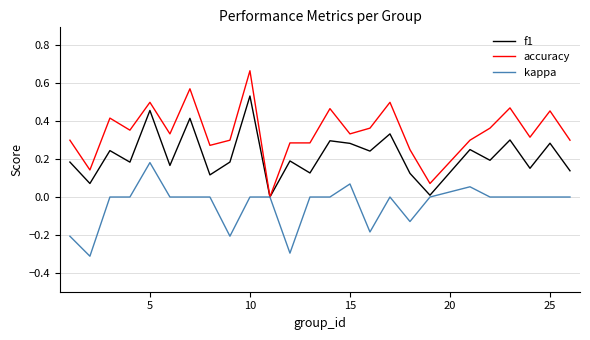

Which series has the largest total across all categories?

accuracy